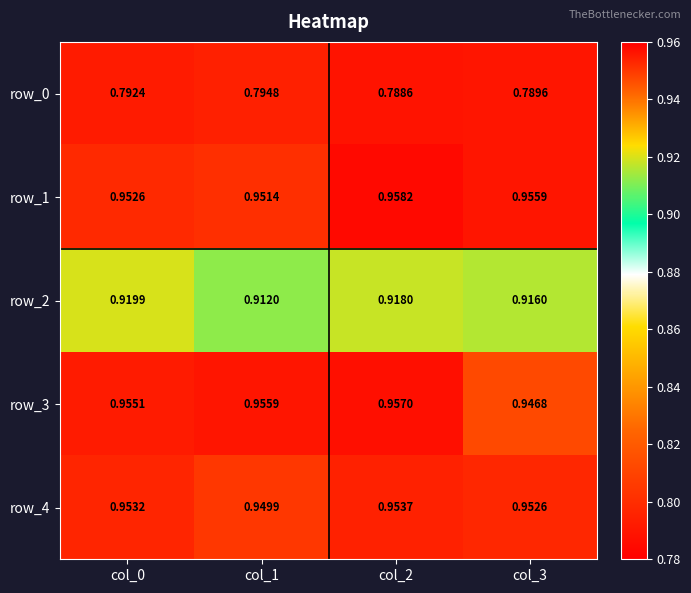

The value of row_4 at col_1 is 0.5. True or false?

False